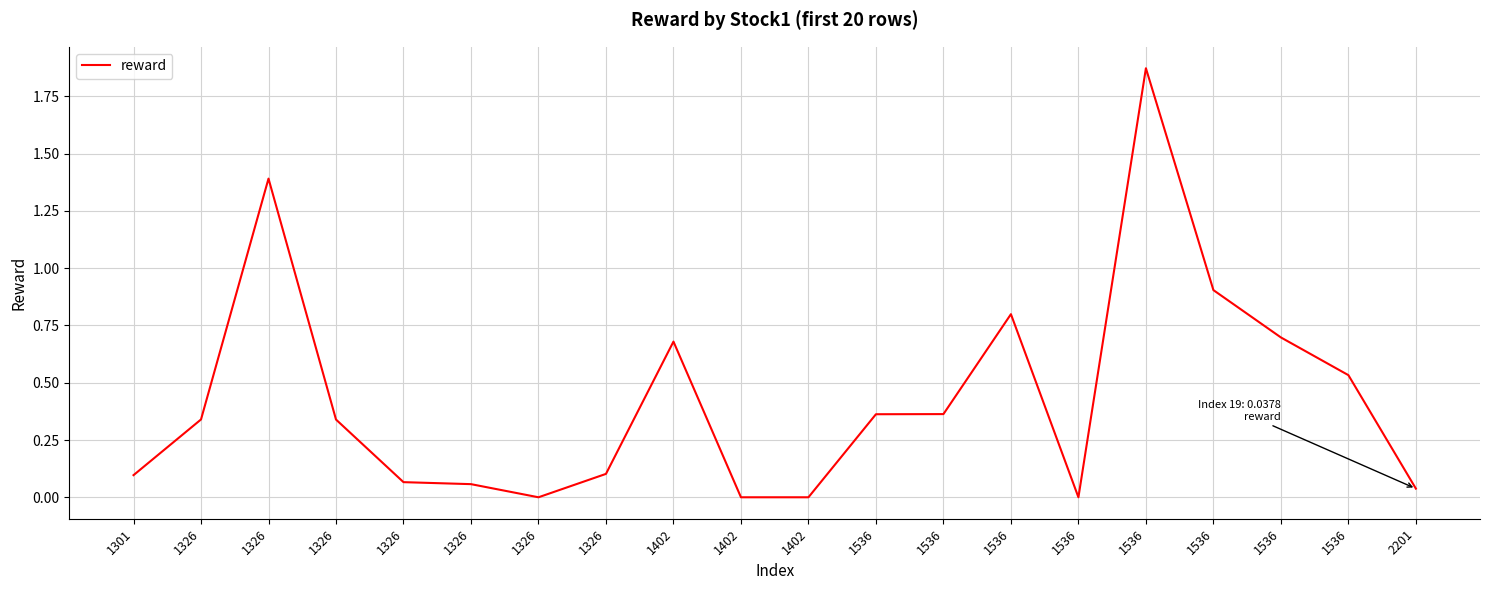

At which category does the data reach its first local valley?

1326